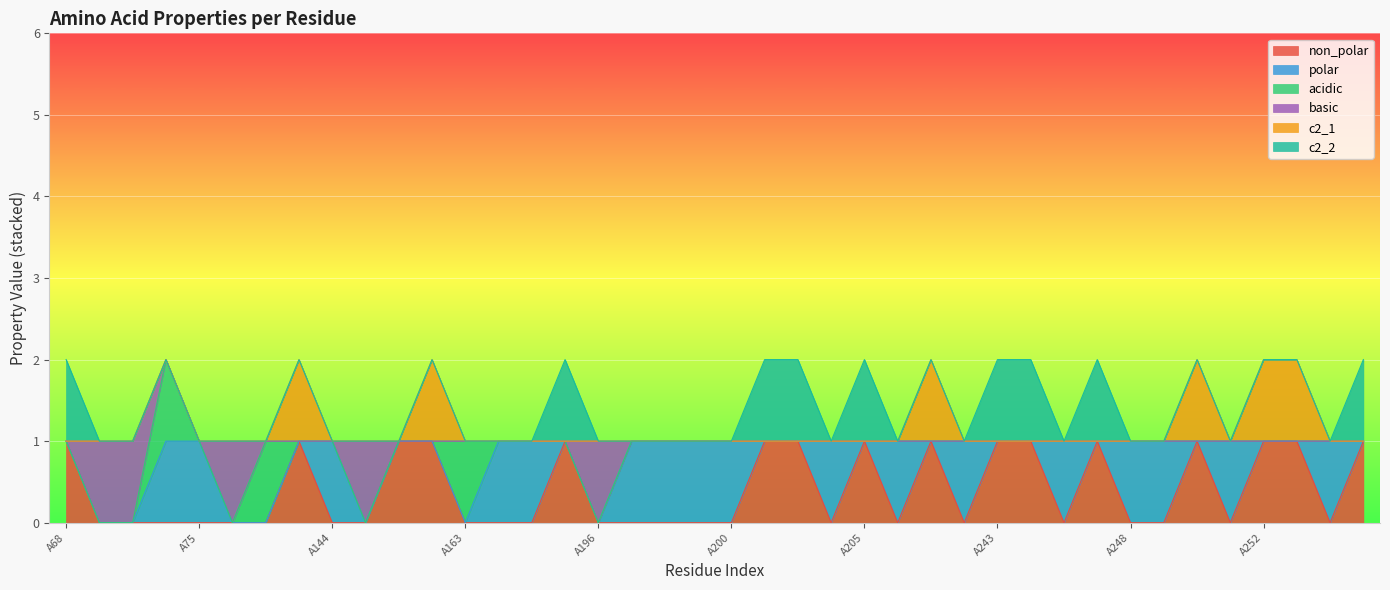

How many series are shown in this chart?

6